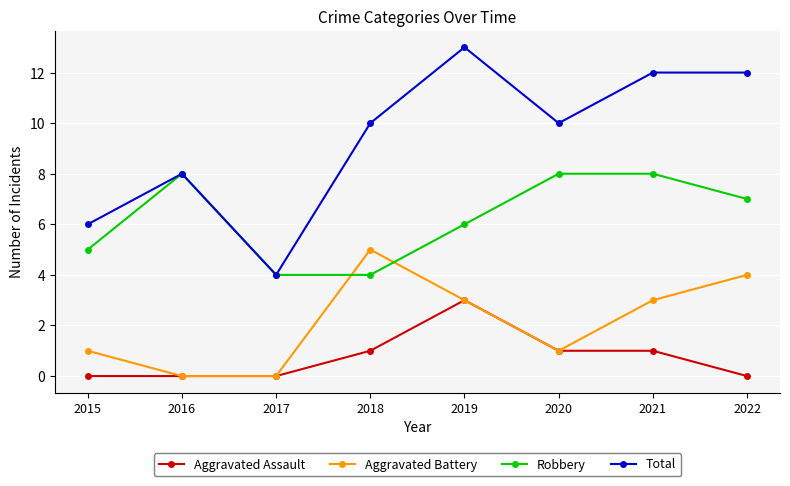

The value of Aggravated Battery at 2019 is 1. True or false?

False